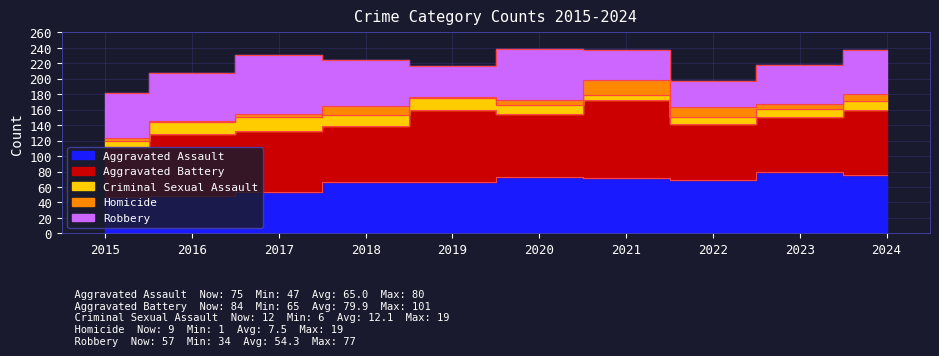

Which series changed the most between 2022 and 2024?

Robbery